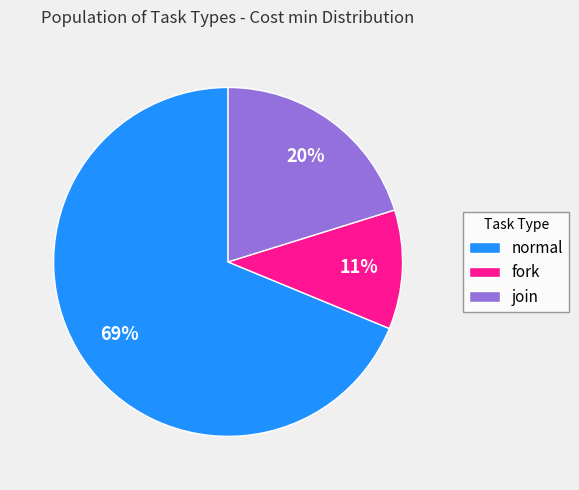

Is there any slice that represents more than half of the pie?

Yes